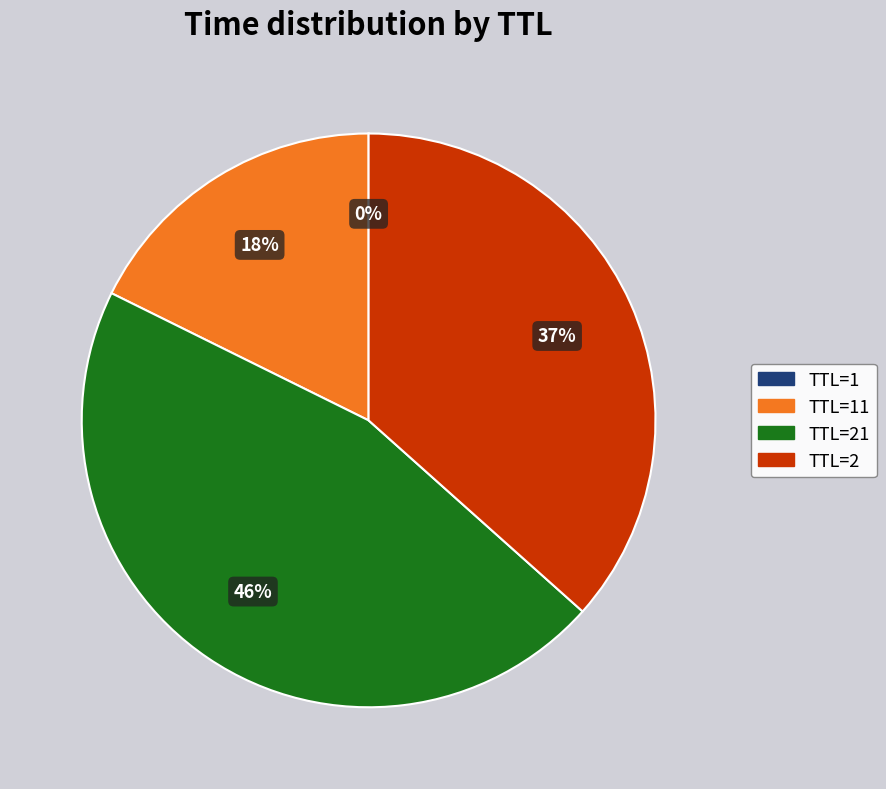

Is there any slice that represents more than half of the pie?

No